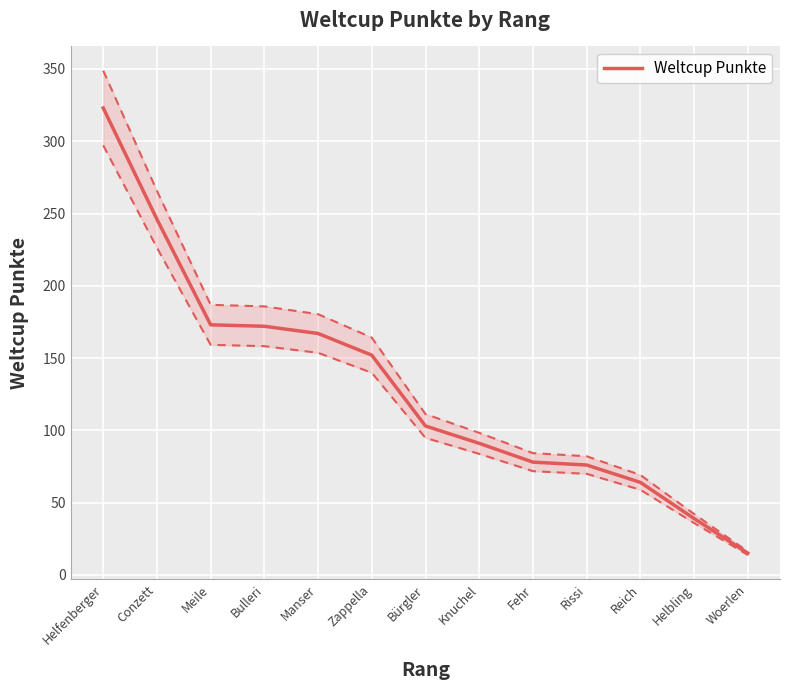

Reading right to left, transcribe all the data shown in this chart.

15	39	64	76	78	91	103	152	167	172	173	246	323